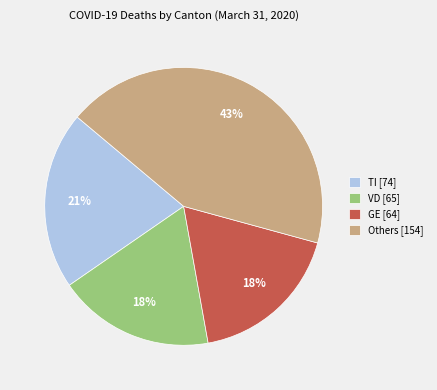

To the nearest percent, what percentage of the pie is VD [65]?

18%